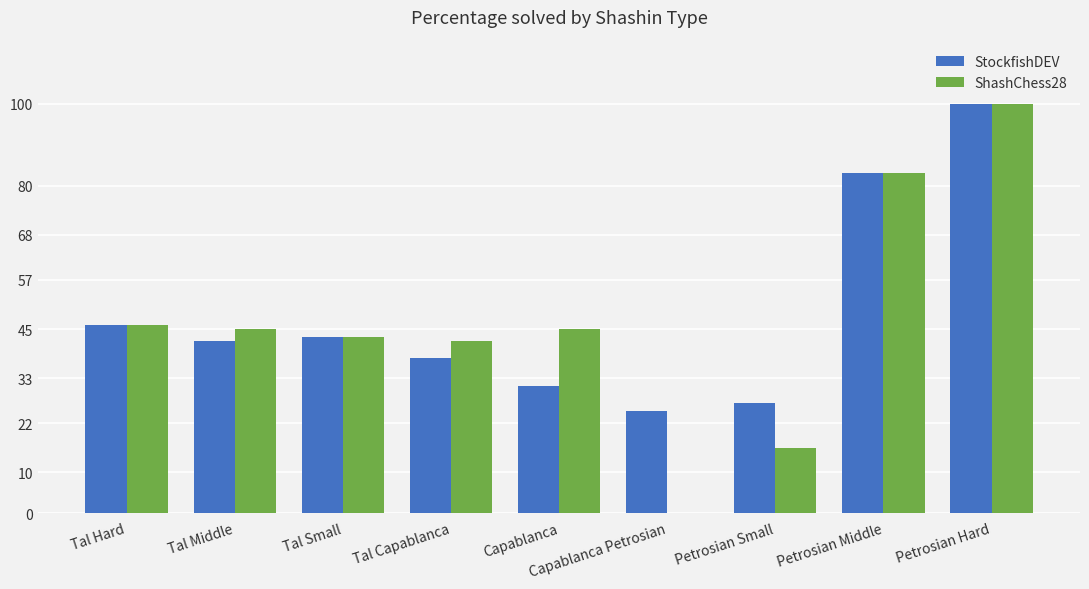

Which series changed the most between Tal Capablanca and Capablanca Petrosian?

ShashChess28